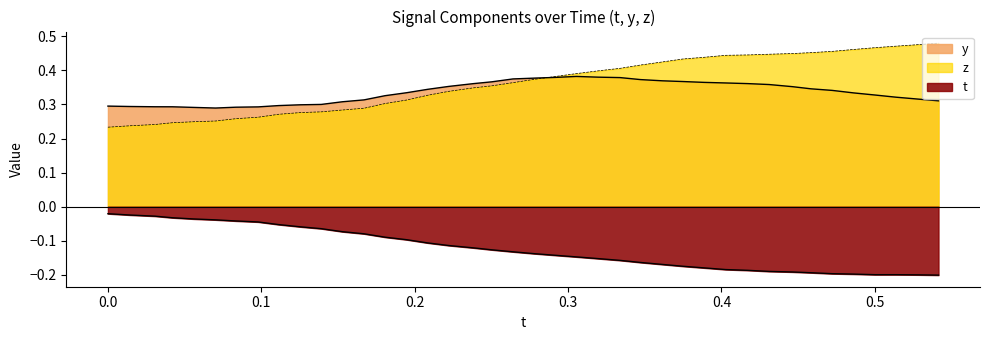

Does the chart display data point markers on the line(s)?

No